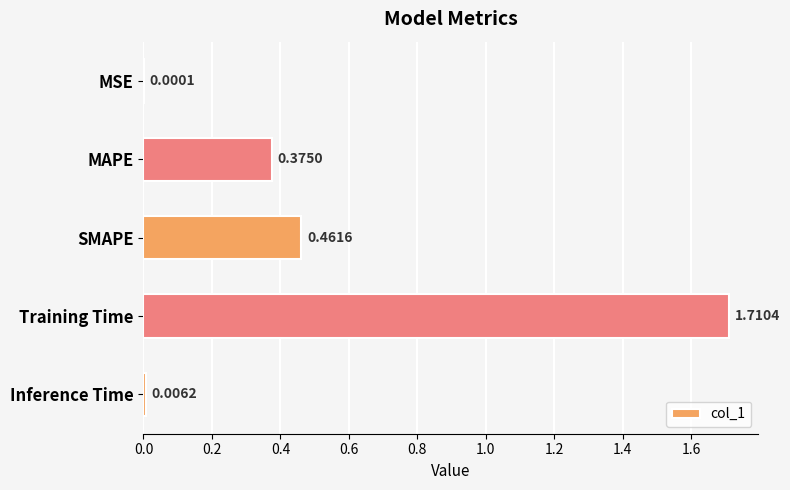

Which category has the highest value across all series?

Training Time